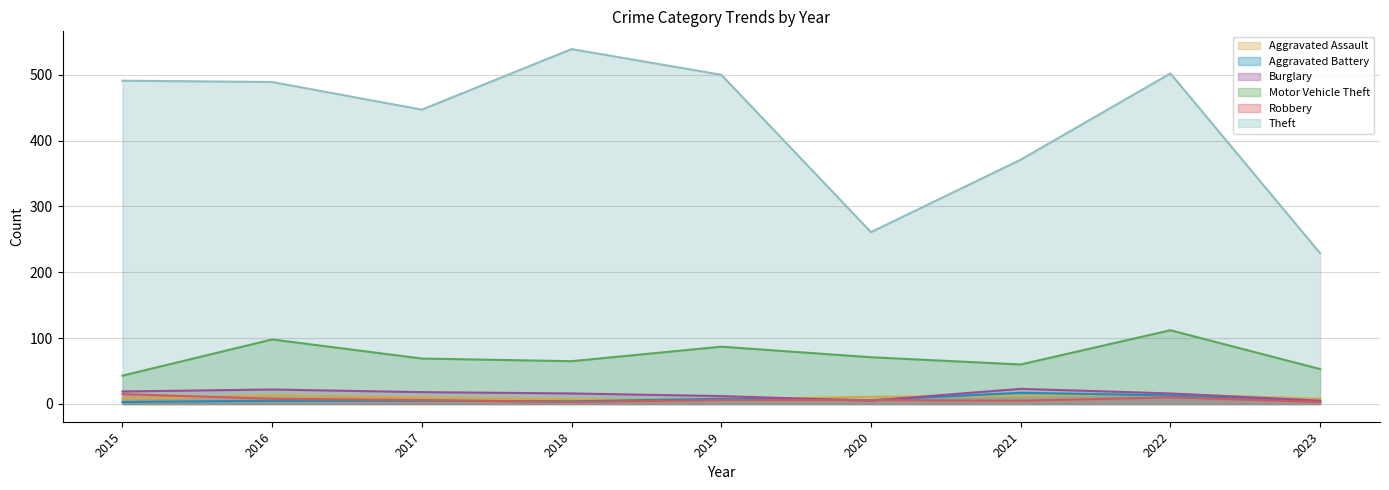

Rank the series at 2015 from highest to lowest value.

Theft, Motor Vehicle Theft, Burglary, Robbery, Aggravated Assault, Aggravated Battery